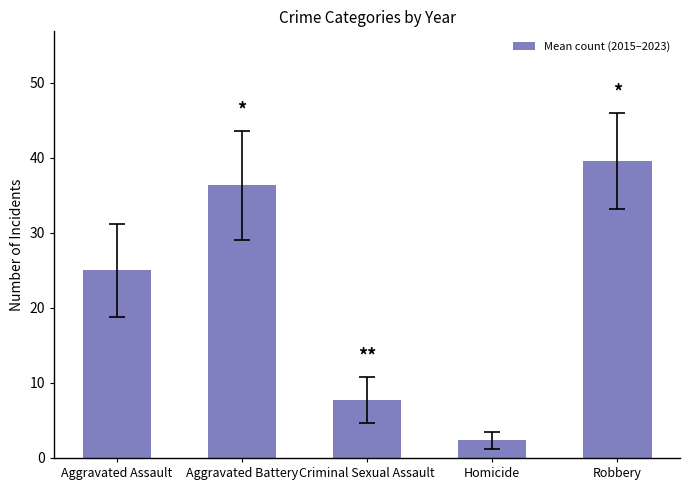

What is the change in value from Criminal Sexual Assault to Robbery?

+31.8